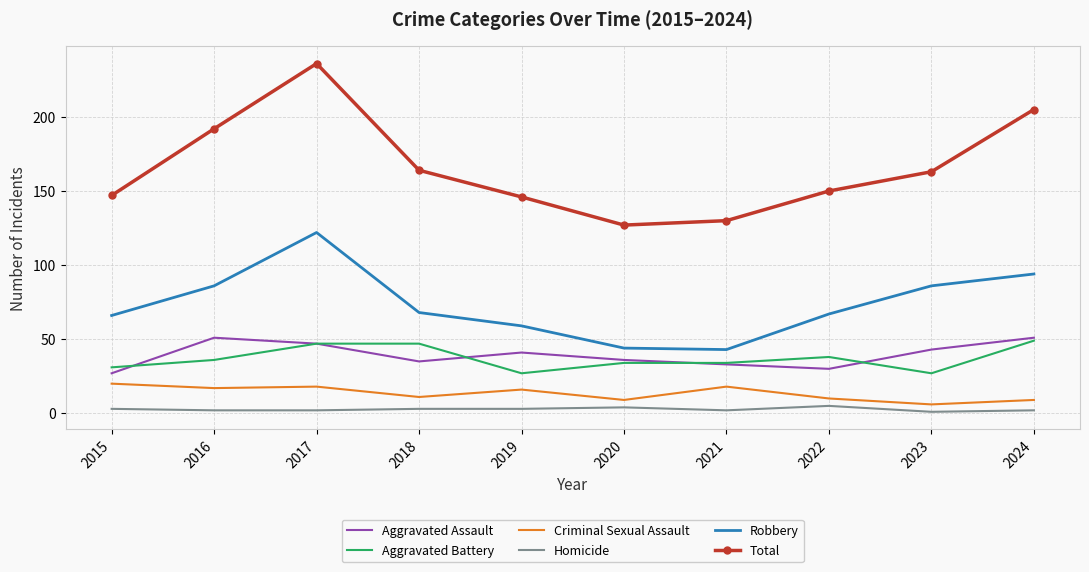

What is the difference between the highest and lowest values at 2017?

234